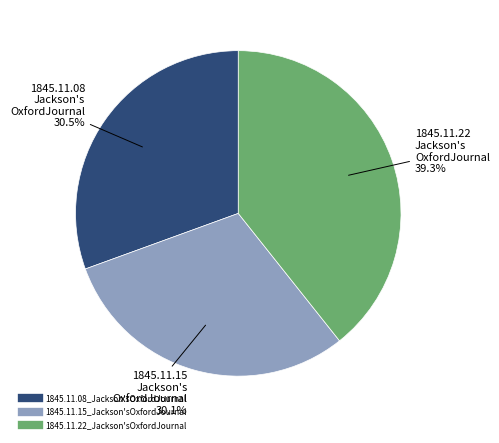

To the nearest percent, what is the difference between the 1845.11.22_Jackson'sOxfordJournal and 1845.11.08_Jackson'sOxfordJournal slice percentages?

9%